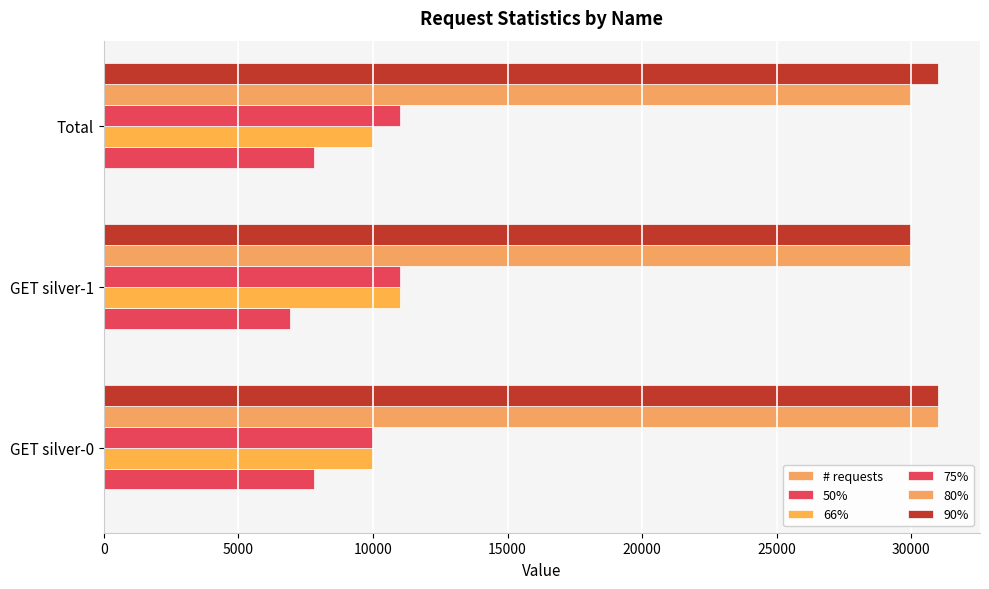

How many series are shown in this chart?

6